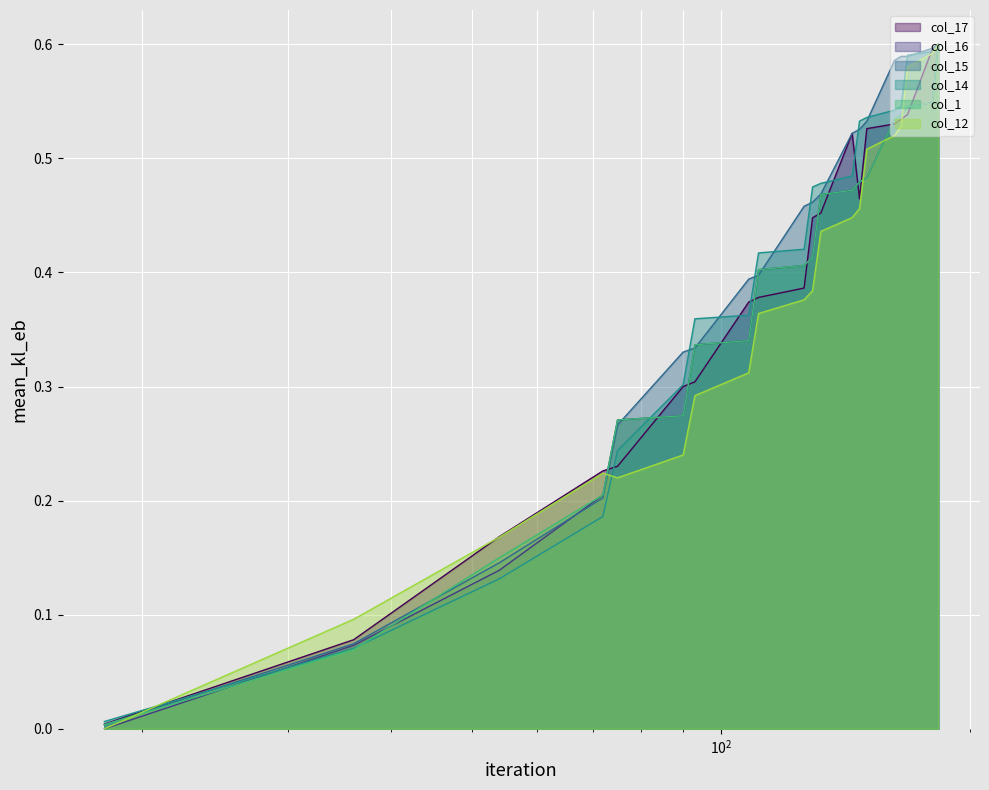

How many lines are shown in the chart?

6